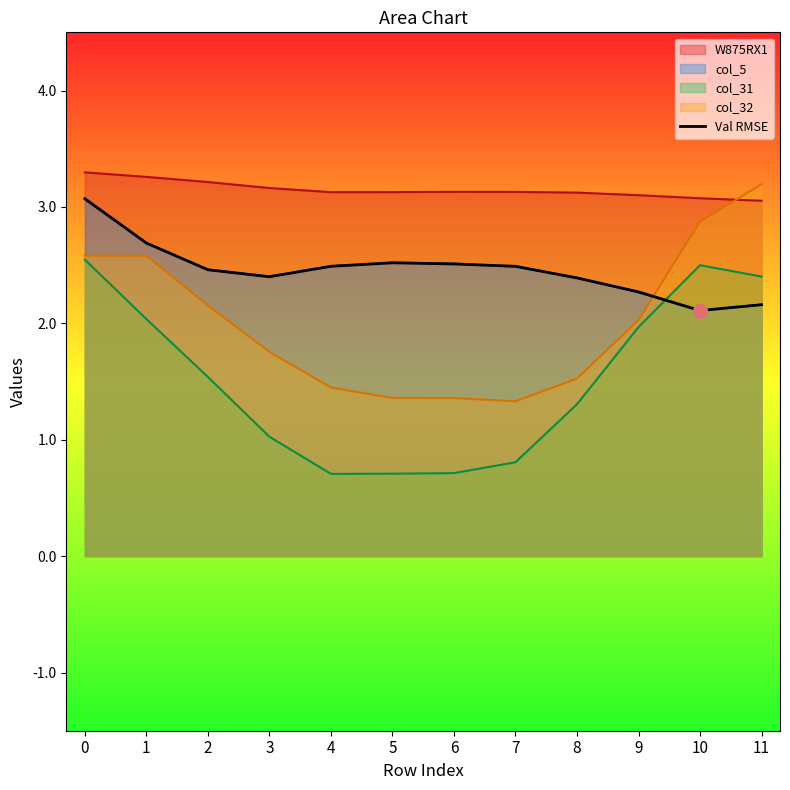

How many lines are shown in the chart?

5